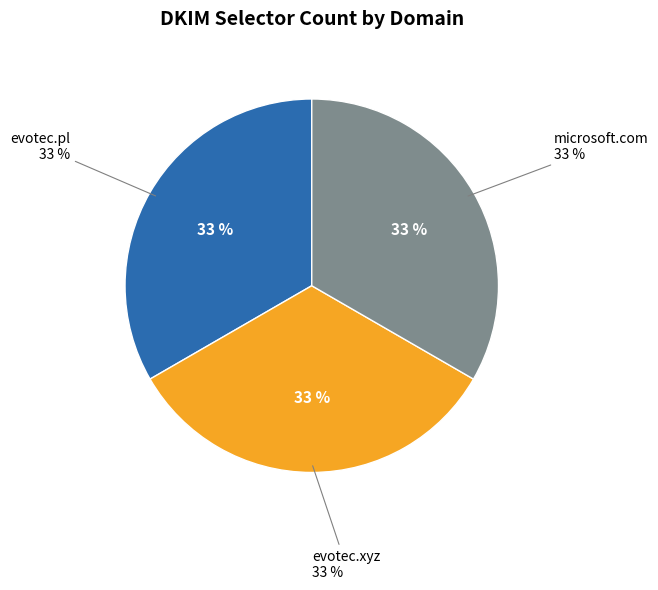

Approximately how many times larger is the value at evotec.xyz compared to microsoft.com?

1.0